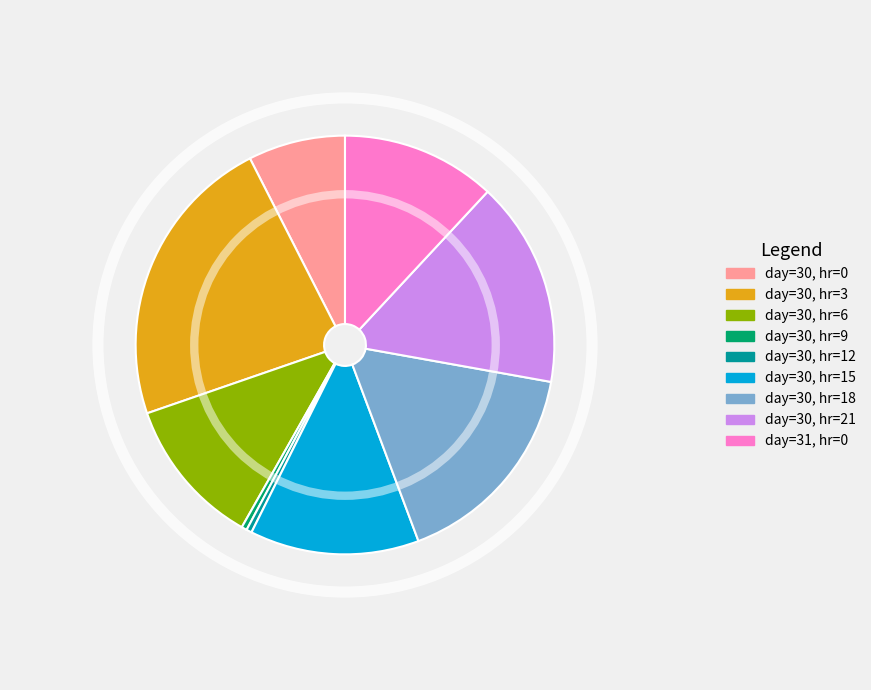

Is there any slice that represents more than half of the pie?

No